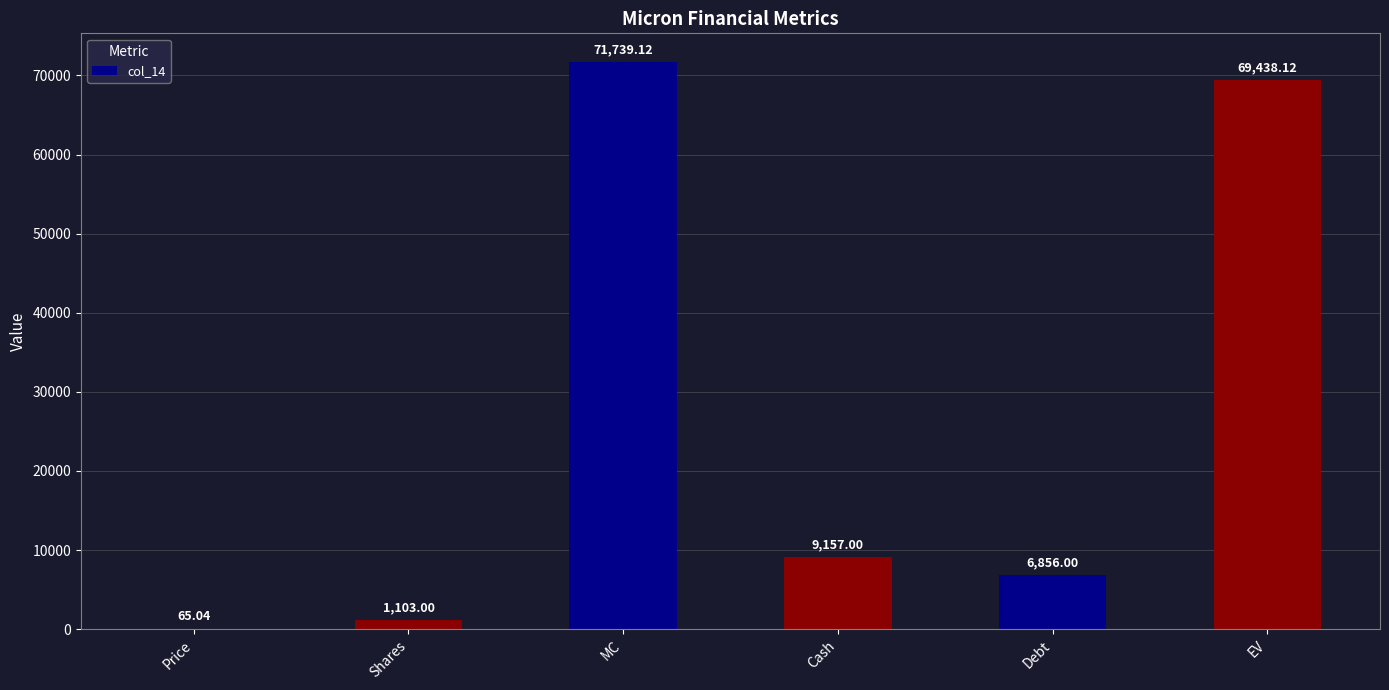

What is the change in value from Price to Shares?

+1038.0